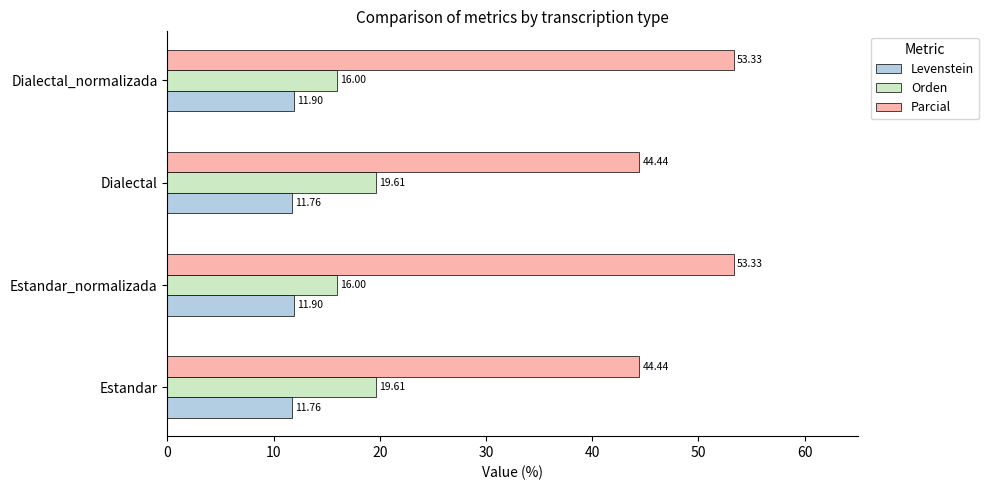

Which series has the widest spread of values?

Parcial